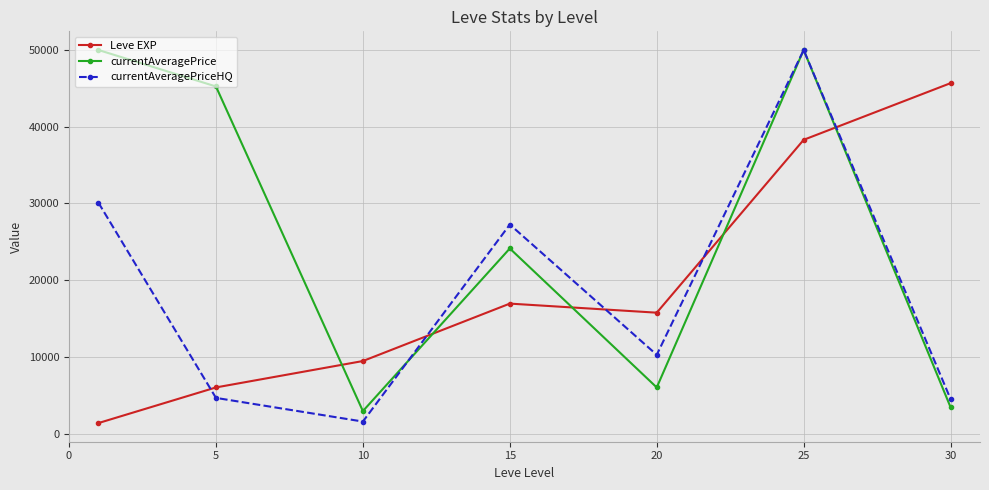

What is the value of the currentAveragePriceHQ point at the 6th from the left?

50000.0